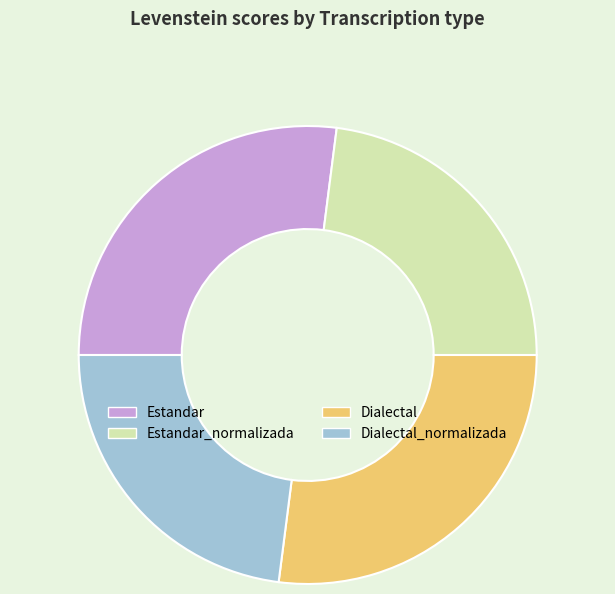

Is Estandar_normalizada the majority of the pie?

No